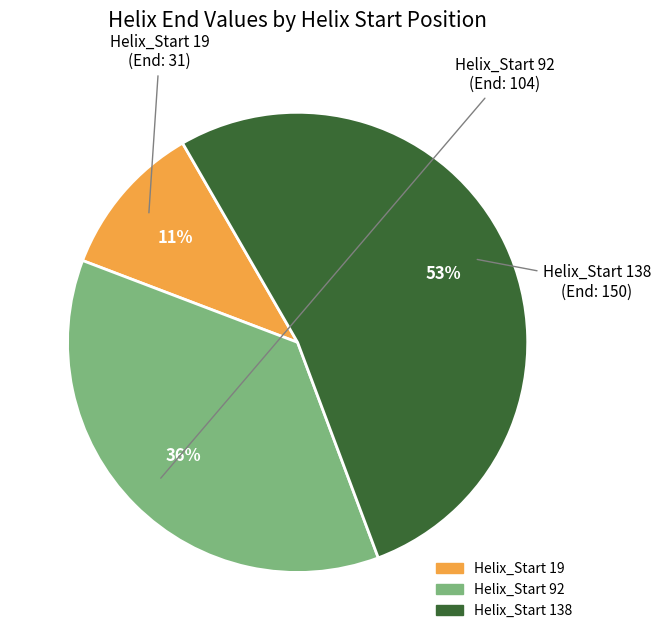

To the nearest percent, what is the difference between the largest and smallest slice percentages?

42%